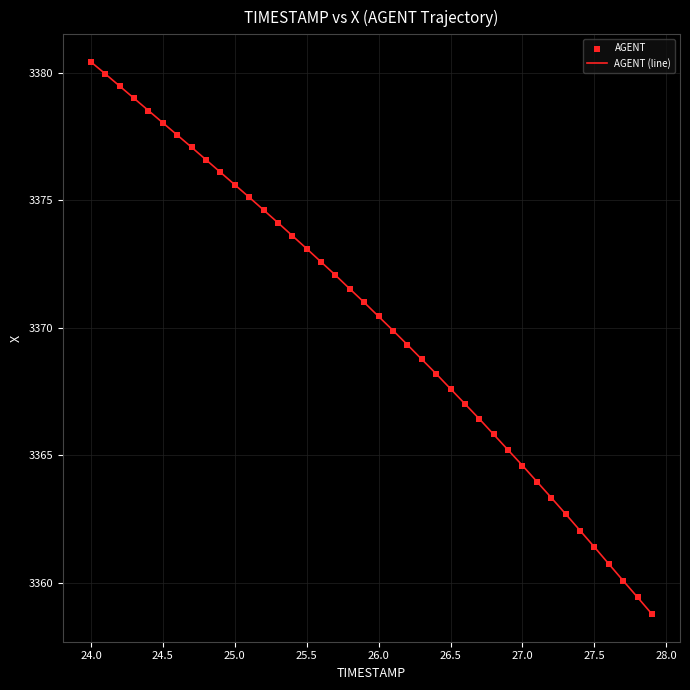

What is the maximum value shown in the chart?

3380.4